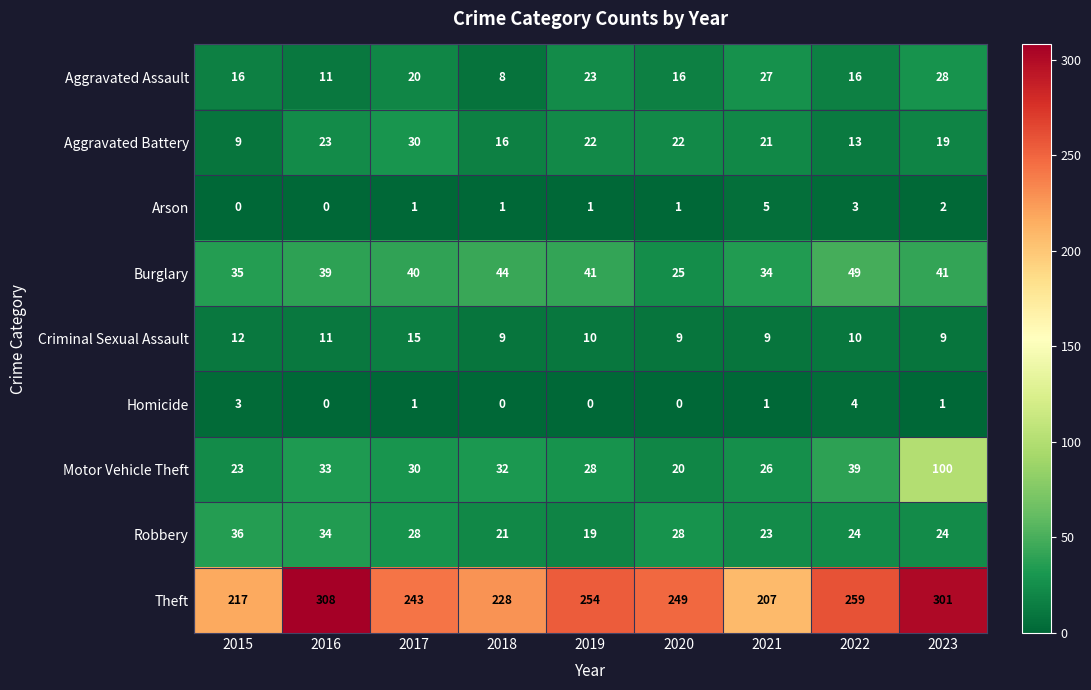

Is it true that Aggravated Assault equals 20 at 2017?

True